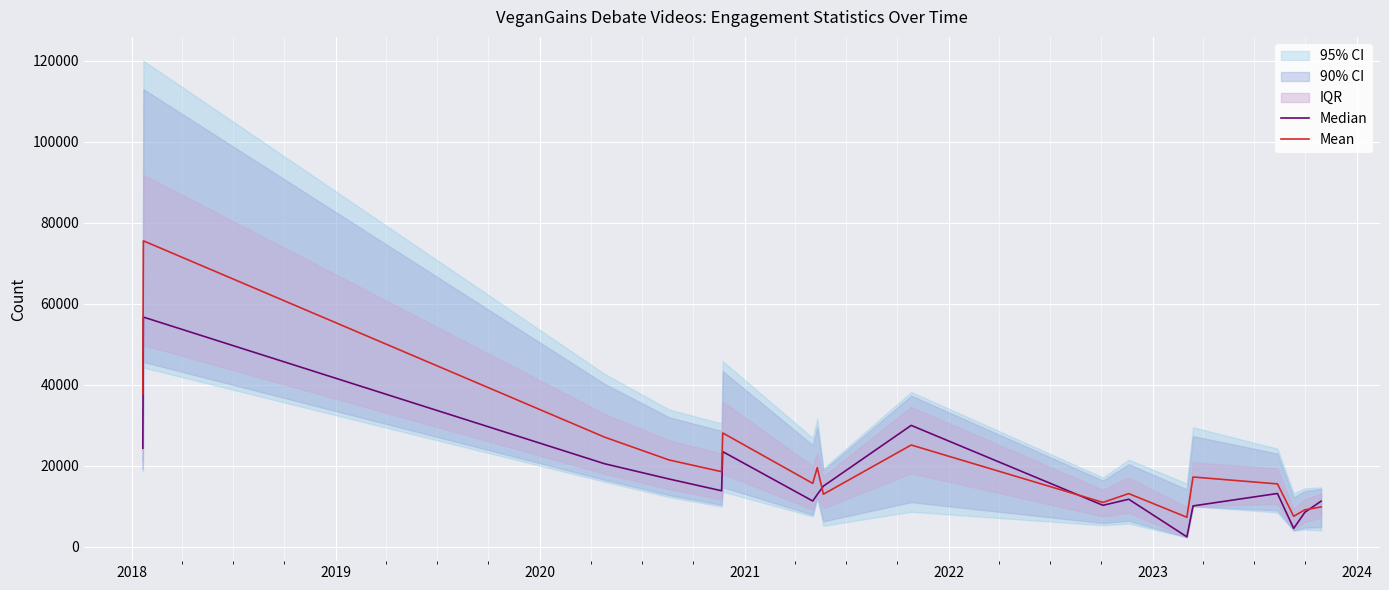

At how many categories does at least one series exceed 64453?

1